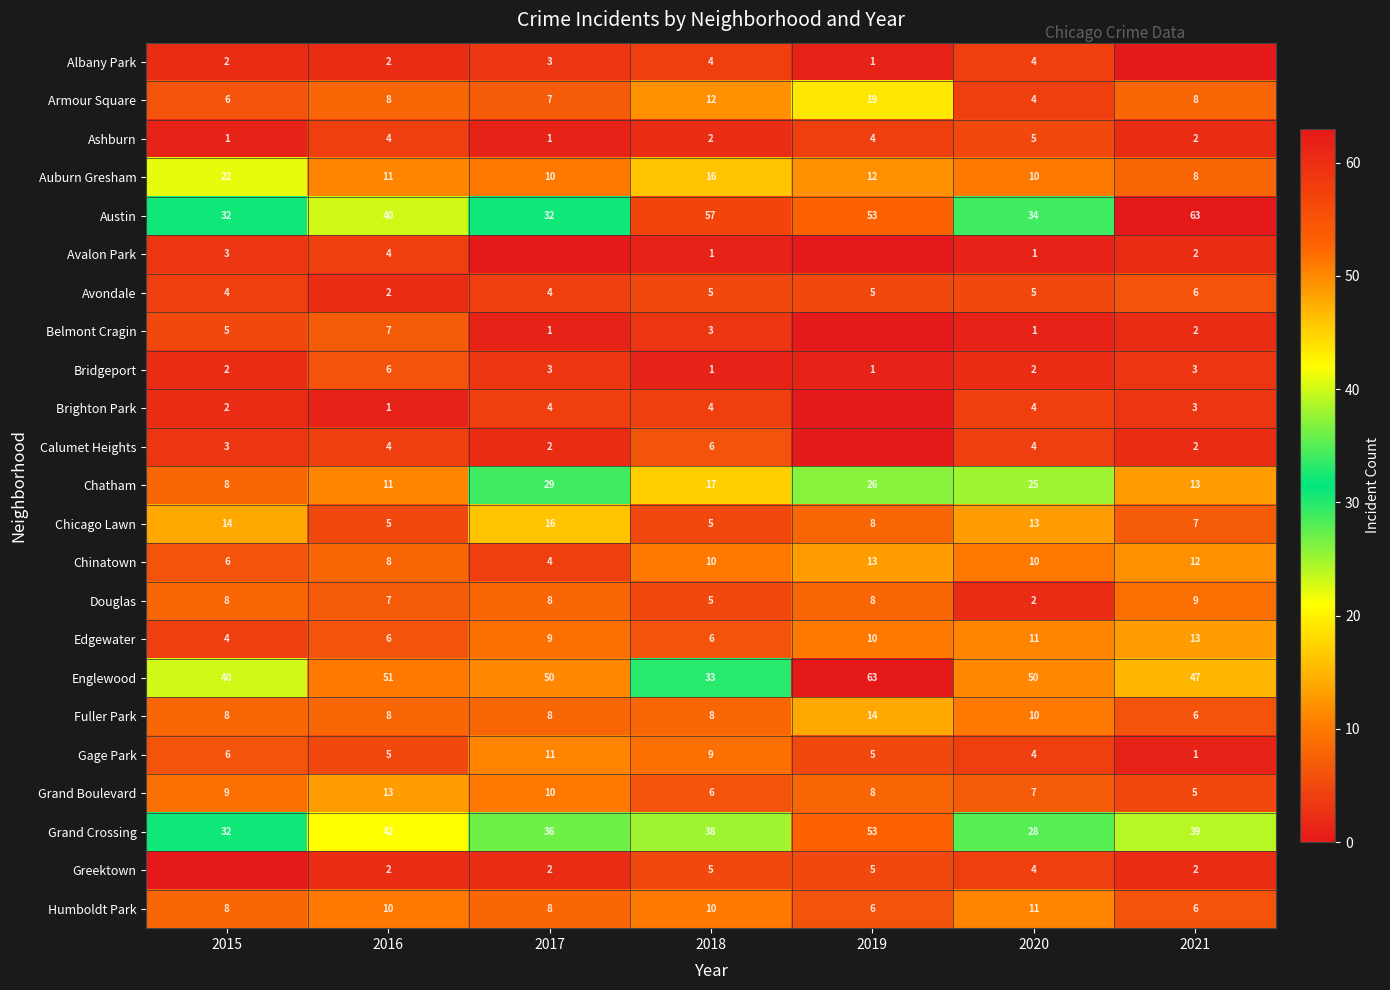

Where does the Grand Crossing series first go above 38?

2016